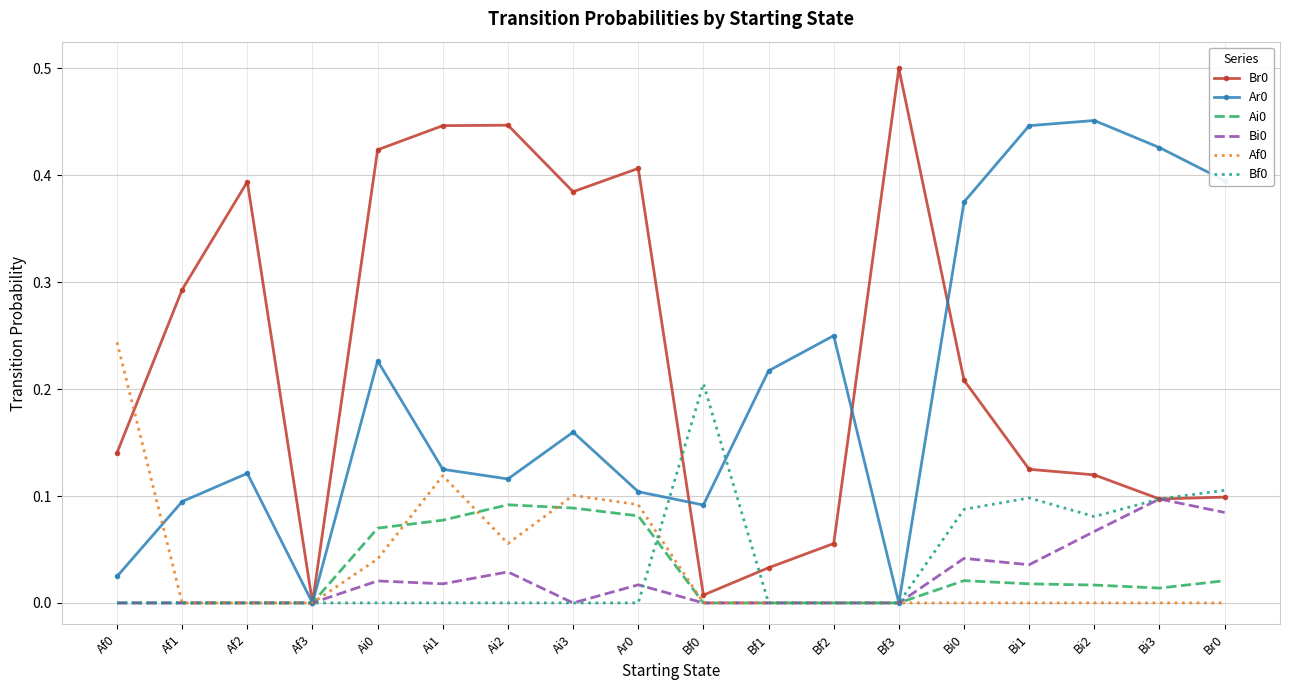

The Ar0 series shows 0.1 at Ar0. True or false?

True